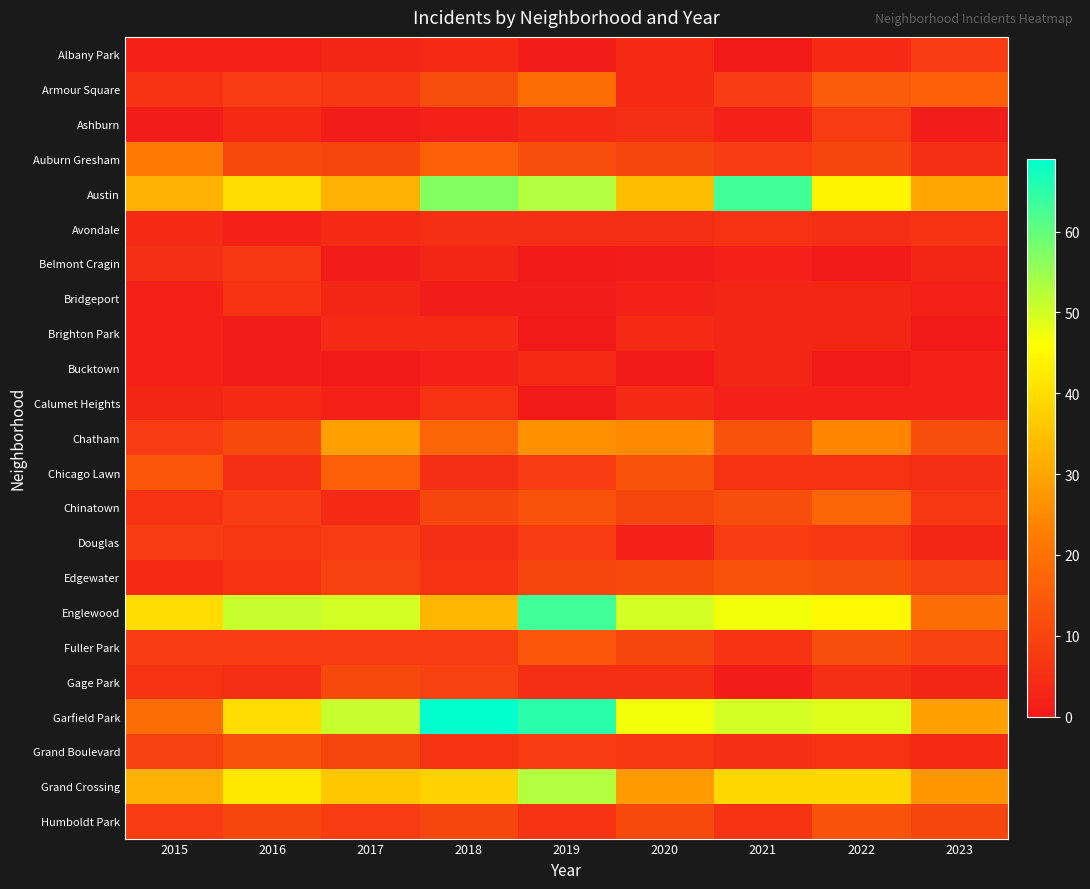

At 2021, list the series in order from largest to smallest.

Austin, Garfield Park, Englewood, Grand Crossing, Chatham, Edgewater, Chinatown, Armour Square, Auburn Gresham, Douglas, Avondale, Chicago Lawn, Fuller Park, Humboldt Park, Grand Boulevard, Bridgeport, Brighton Park, Bucktown, Ashburn, Belmont Cragin, Calumet Heights, Gage Park, Albany Park